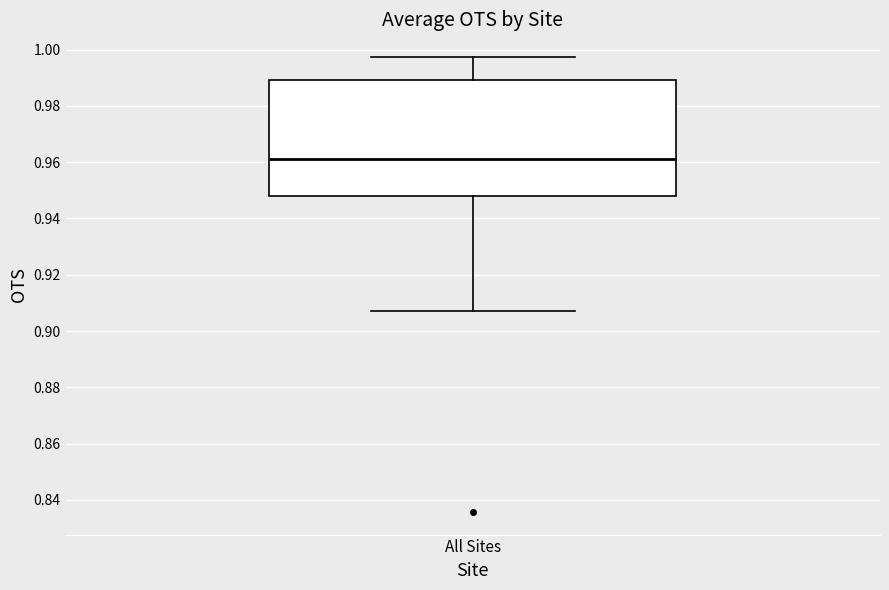

Transcribe this box plot: give where the median line is, the range the box spans, and where the two whiskers end, as read against the y-axis. The values are not printed on the chart, so give them approximately, as read against the axis.

median 0.962, box 0.948 to 0.990, whiskers 0.908 to 0.998